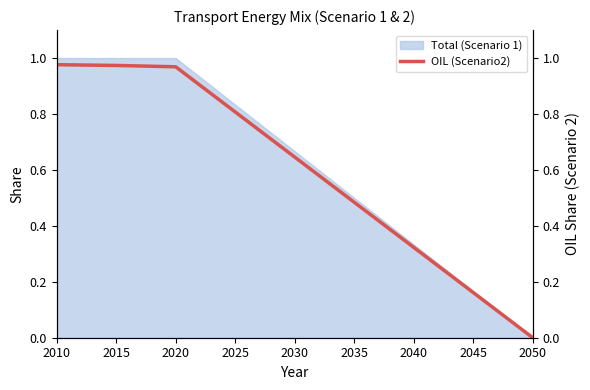

Read the value at 2045.

0.2